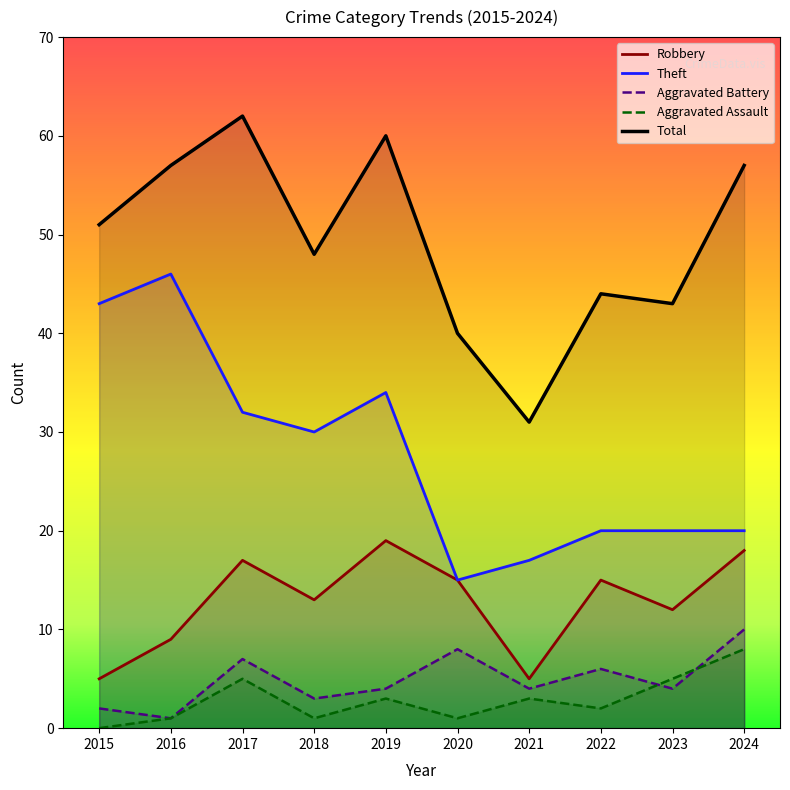

Reading left to right, what are all the values shown in this chart?

Robbery: 2015=5	2016=9	2017=17	2018=13	2019=19	2020=15	2021=5	2022=15	2023=12	2024=18
Theft: 2015=43	2016=46	2017=32	2018=30	2019=34	2020=15	2021=17	2022=20	2023=20	2024=20
Aggravated Battery: 2015=2	2016=1	2017=7	2018=3	2019=4	2020=8	2021=4	2022=6	2023=4	2024=10
Aggravated Assault: 2015=0	2016=1	2017=5	2018=1	2019=3	2020=1	2021=3	2022=2	2023=5	2024=8
Total: 2015=51	2016=57	2017=62	2018=48	2019=60	2020=40	2021=31	2022=44	2023=43	2024=57